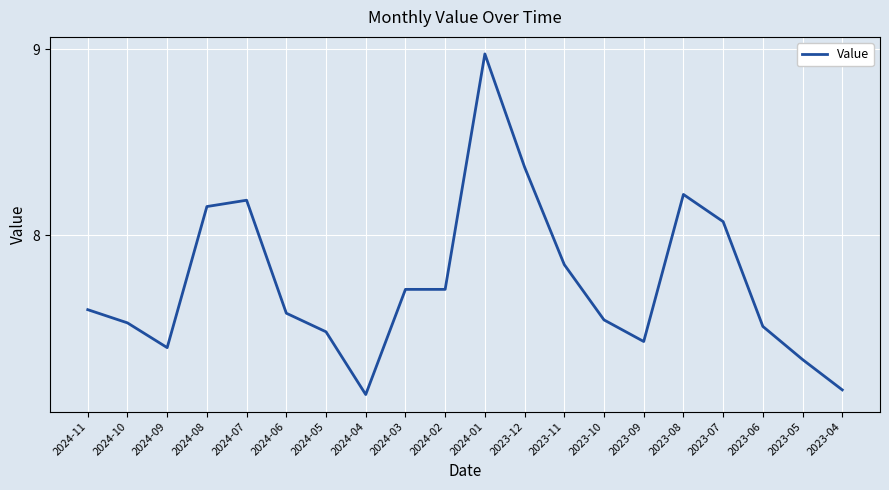

How many lines are shown in the chart?

1